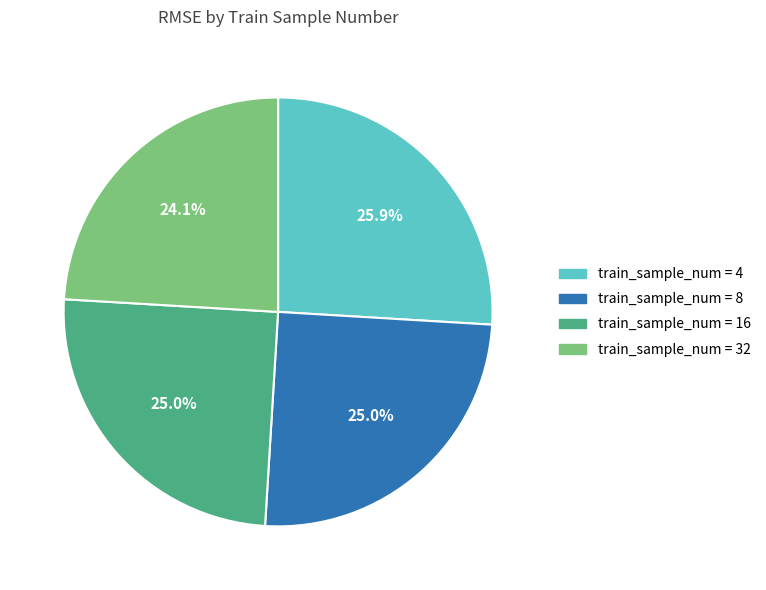

Is there any slice that represents more than half of the pie?

No